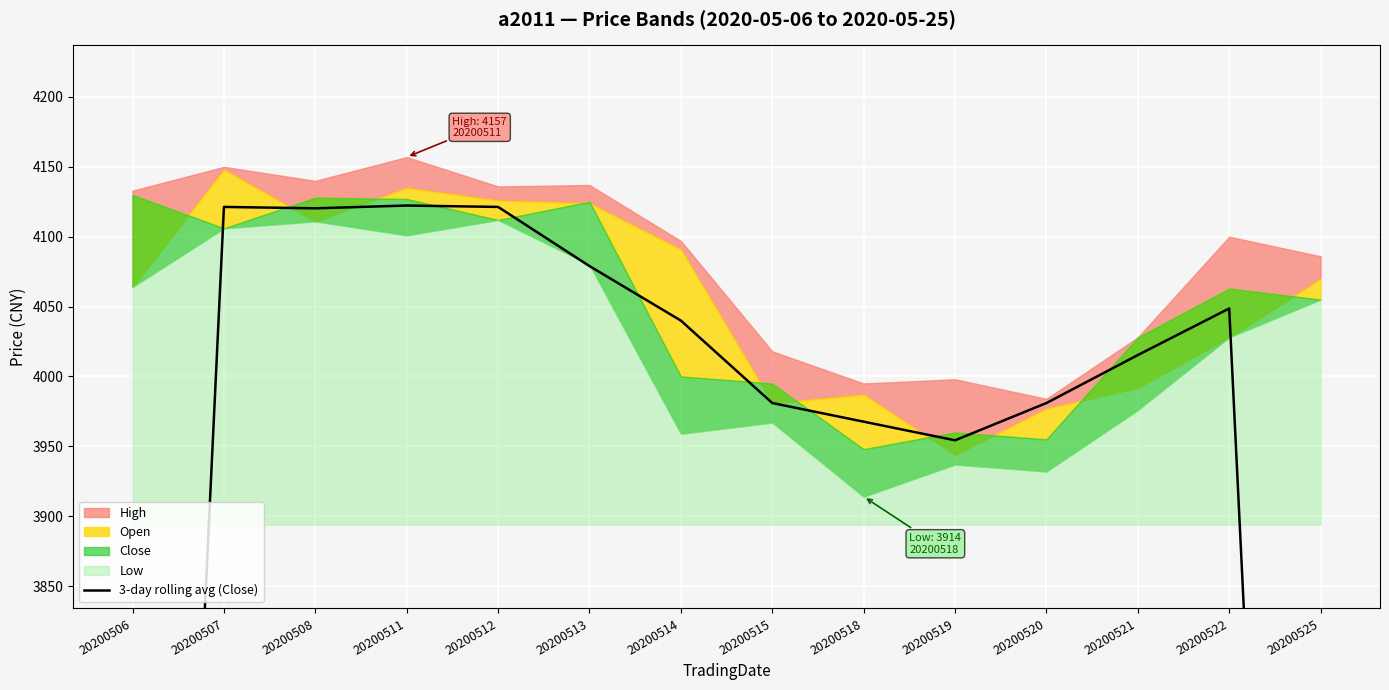

Does the chart display data point markers on the line(s)?

No